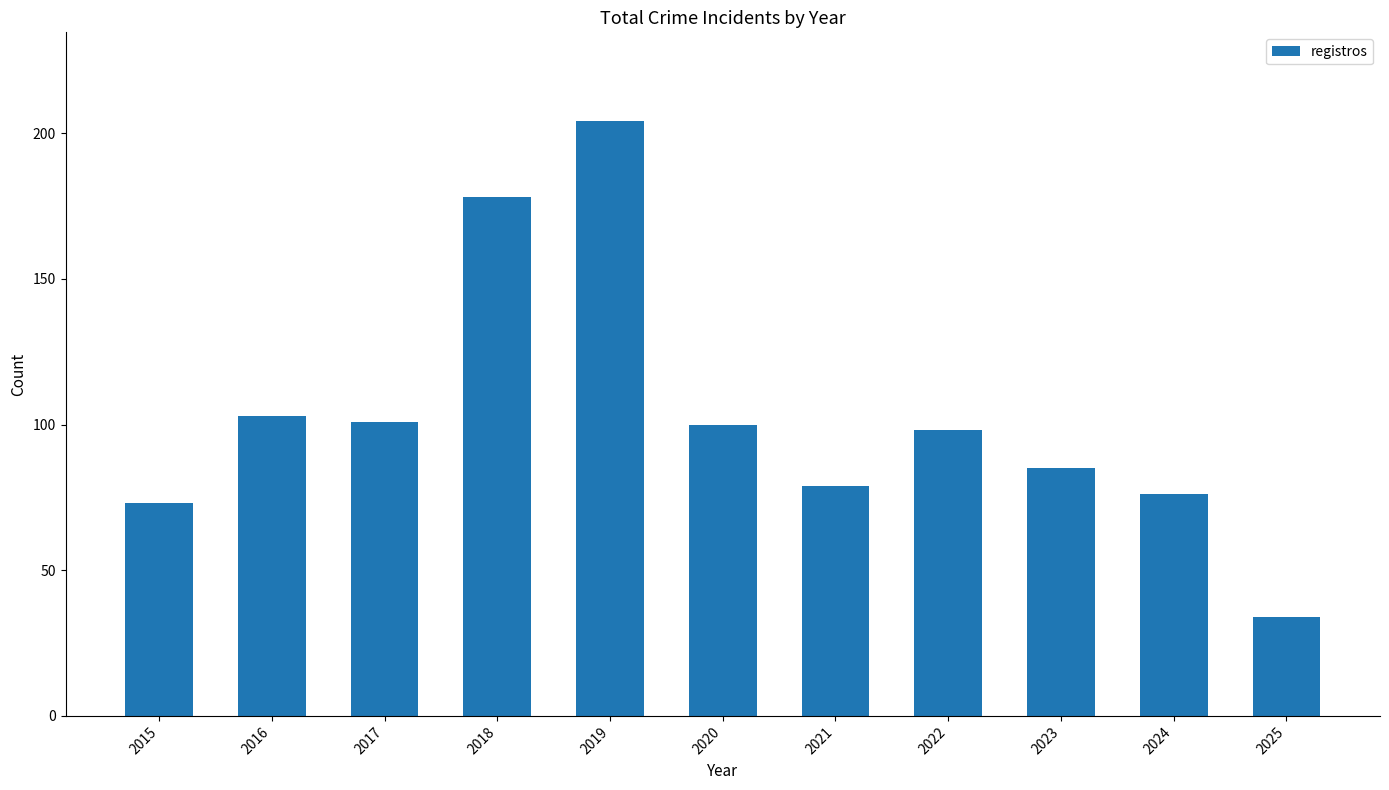

The value at 2021 is 21. True or false?

False